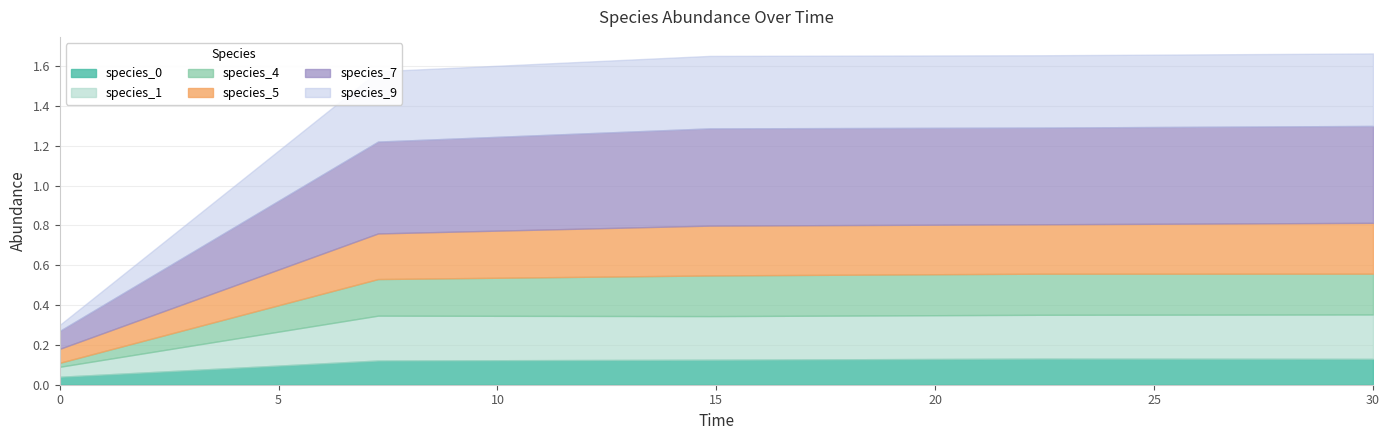

What is the difference between the maximum and minimum values in the species_5 series?

0.2